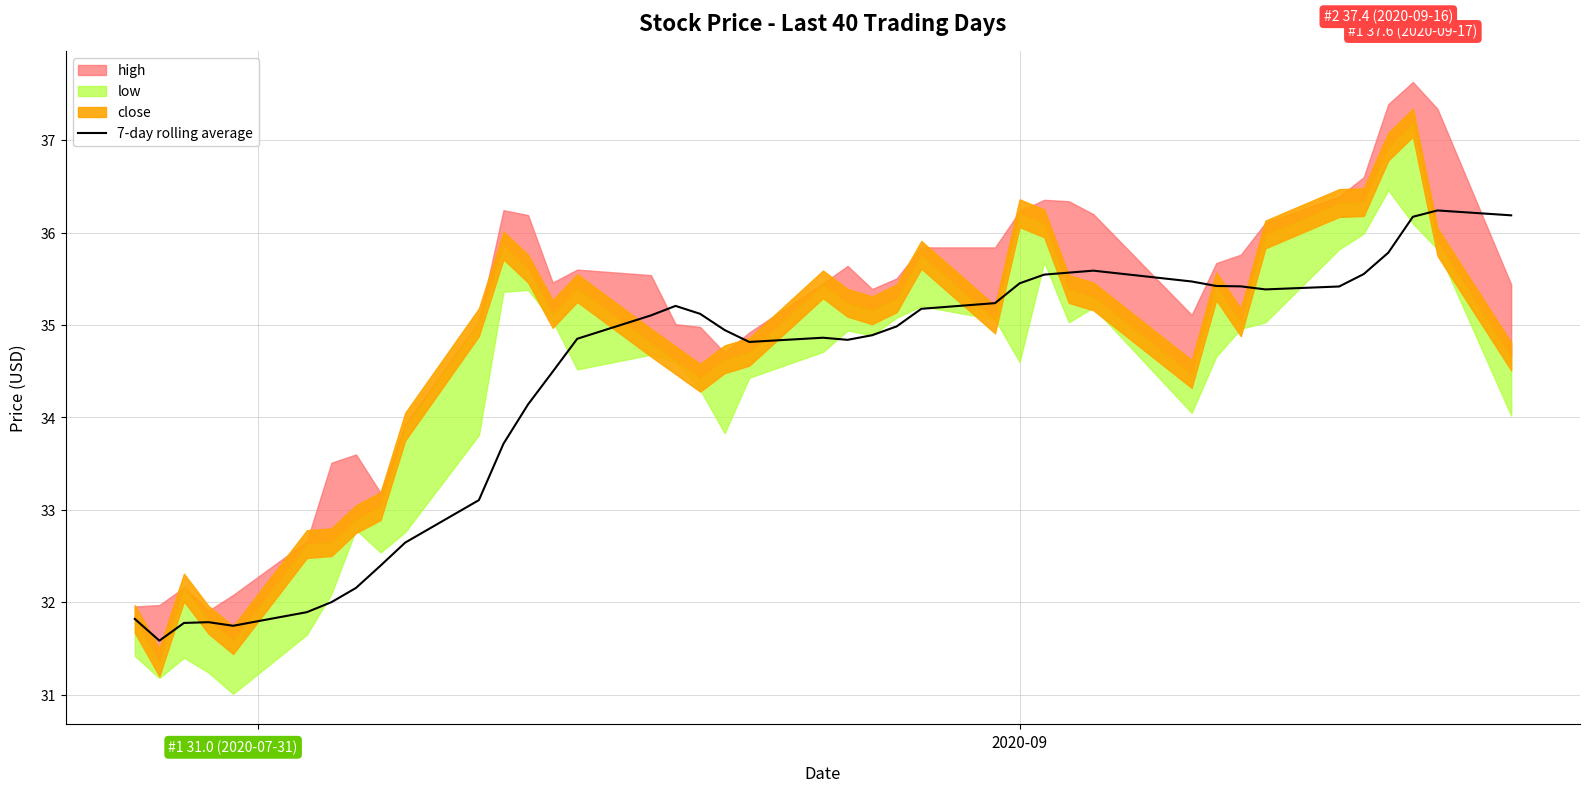

Reading right to left, list all the values displayed in this chart.

36.2	36.2	36.2	35.8	35.6	35.4	35.4	35.4	35.4	35.5	35.6	35.6	35.5	35.5	35.2	35.2	35.0	34.9	34.8	34.9	34.8	34.9	35.1	35.2	35.1	34.9	34.5	34.1	33.7	33.1	32.6	32.4	32.2	32.0	31.9	31.7	31.8	31.8	31.6	31.8